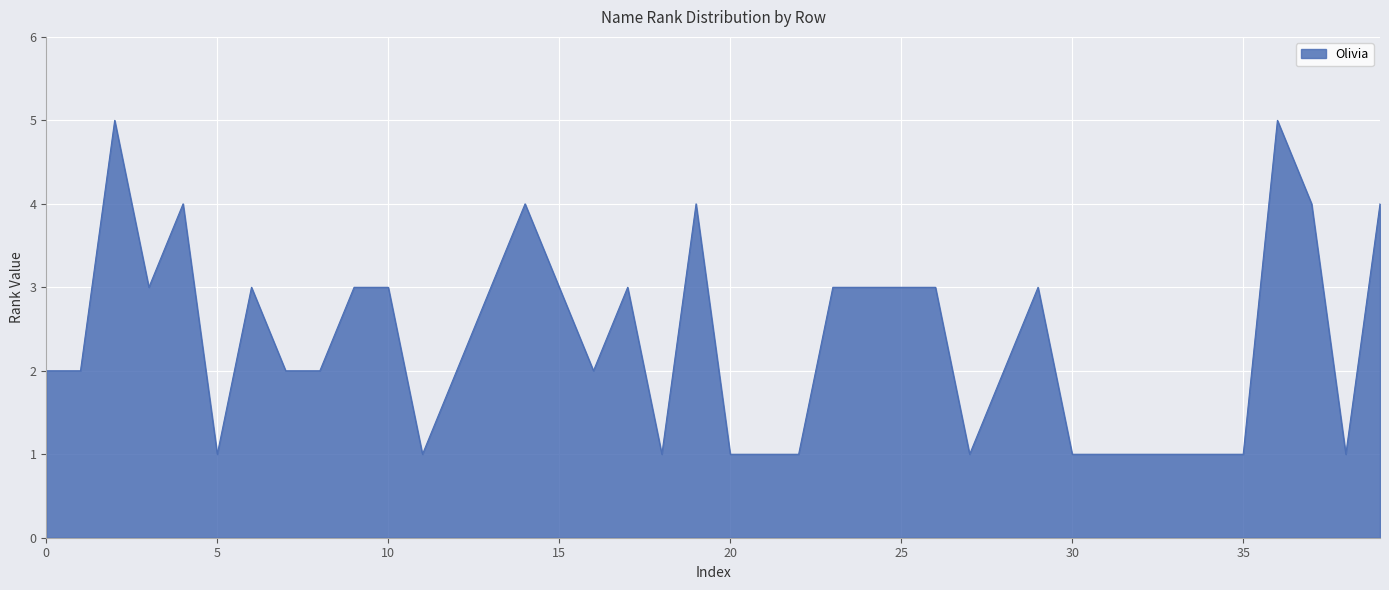

What is the difference between the maximum and minimum values?

4